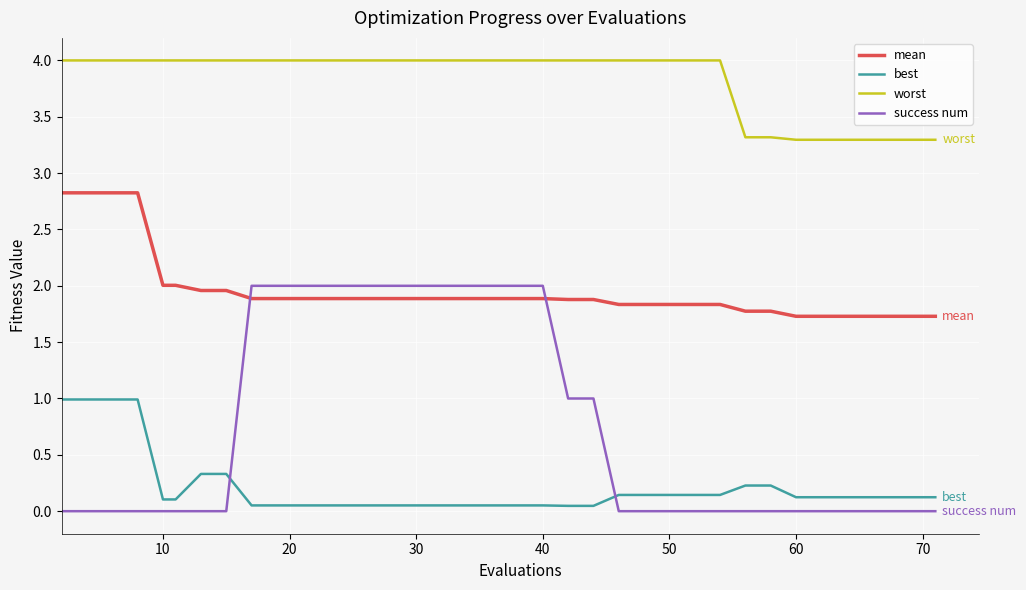

Which series has the largest total across all categories?

worst